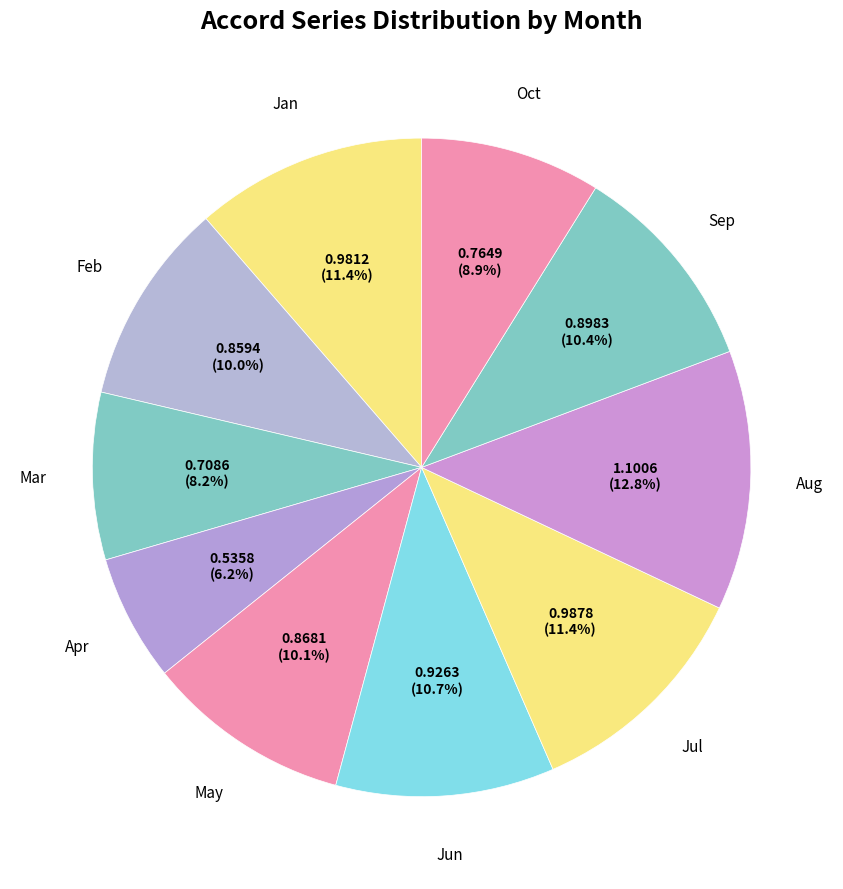

Which category has the smallest portion of the pie?

Apr